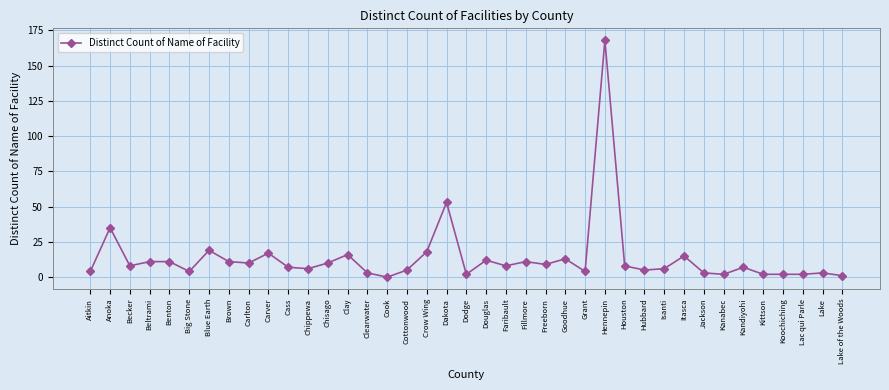

How many lines are shown in the chart?

1